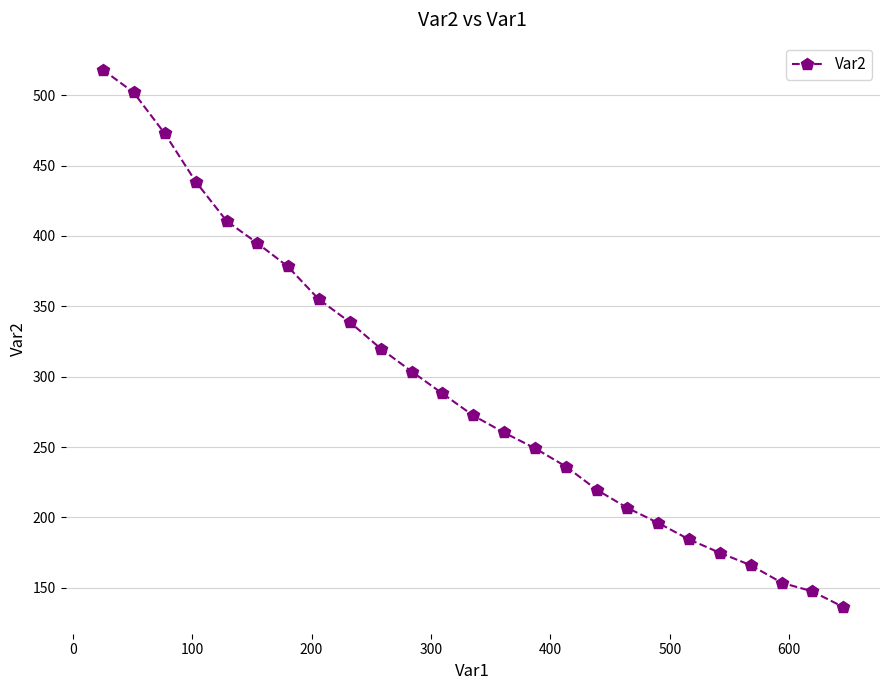

What is the maximum value shown in the chart?

518.3